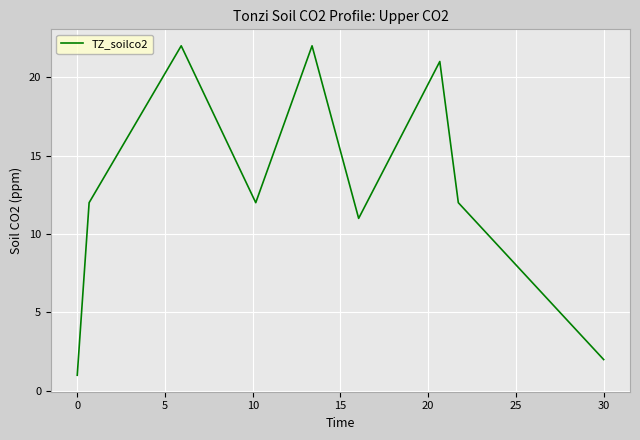

What is the greatest value displayed?

22